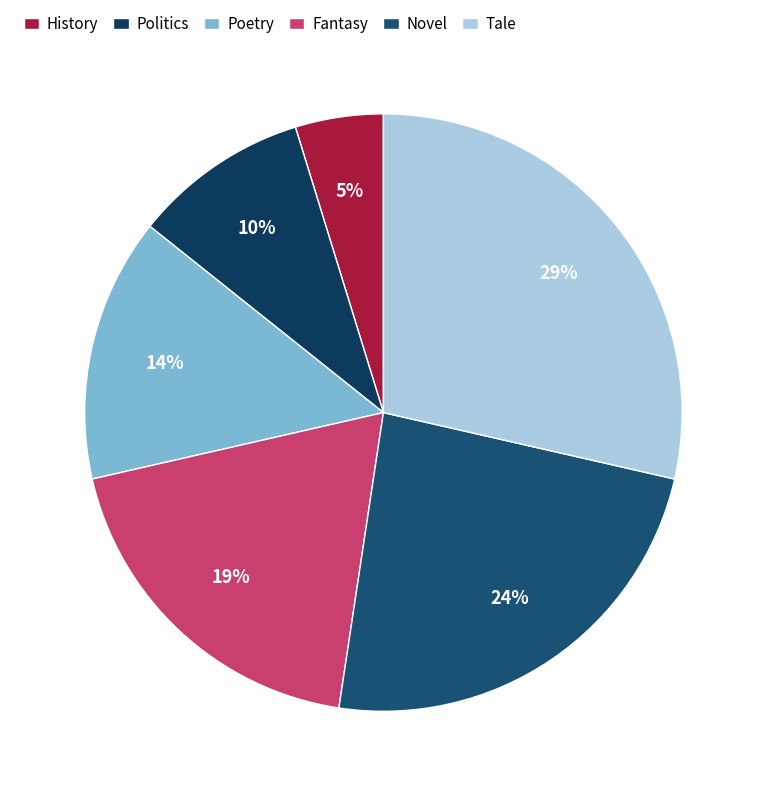

True or false: Tale accounts for 34% of the total.

False